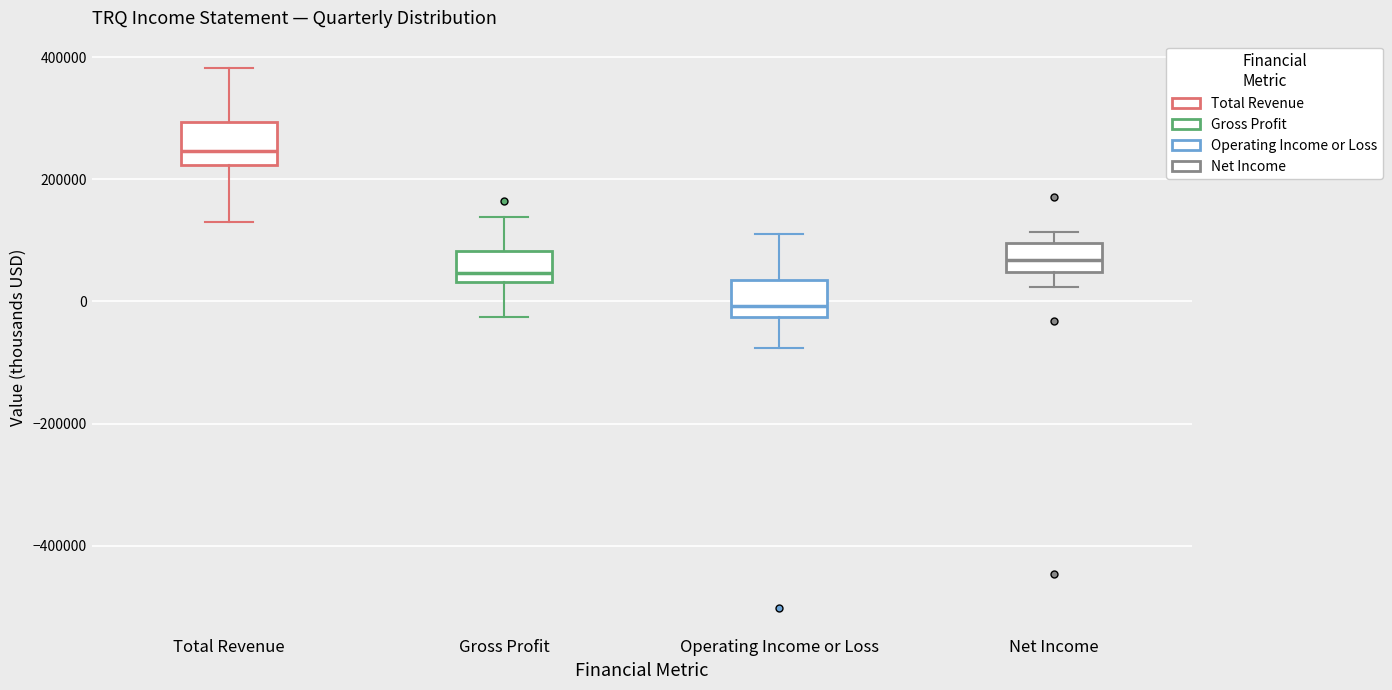

Where is the upper edge of the box for Net Income on the y-axis? The values are not printed on the chart, so give them approximately, as read against the axis.

100000